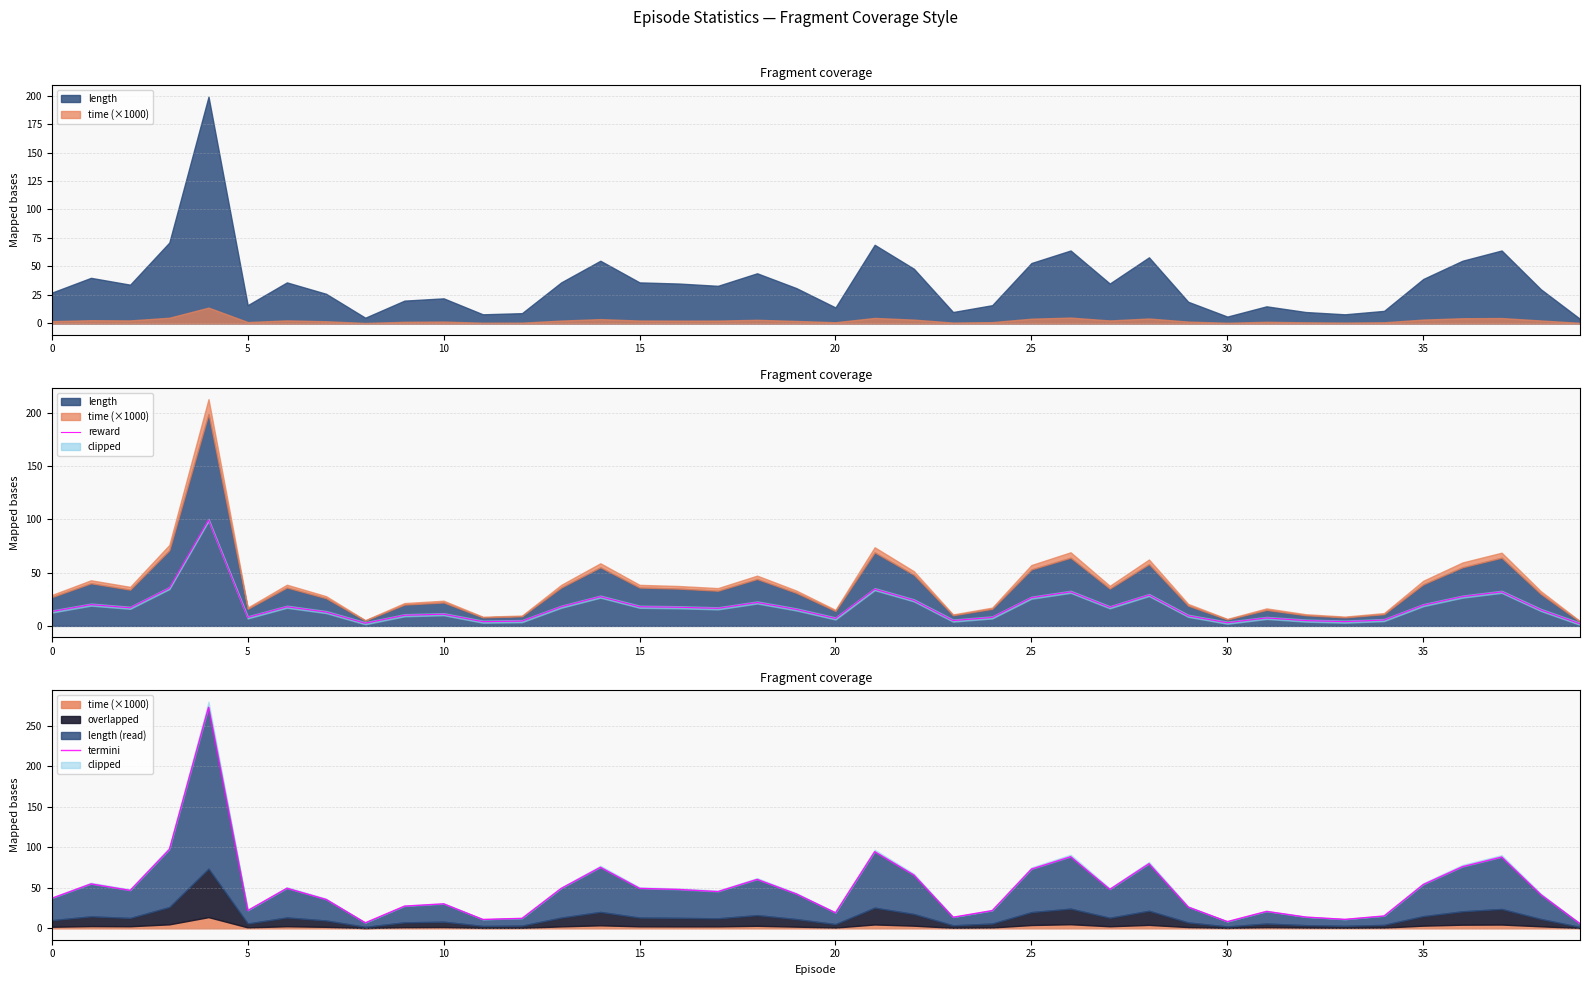

What is the highest value of the reward series?

99.5